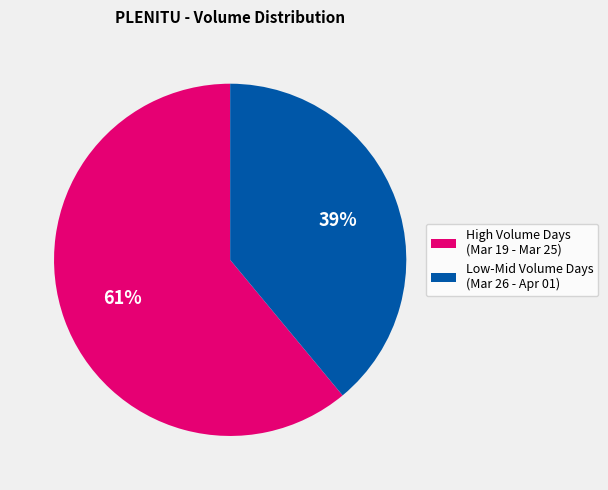

Is there a majority slice in this chart?

Yes